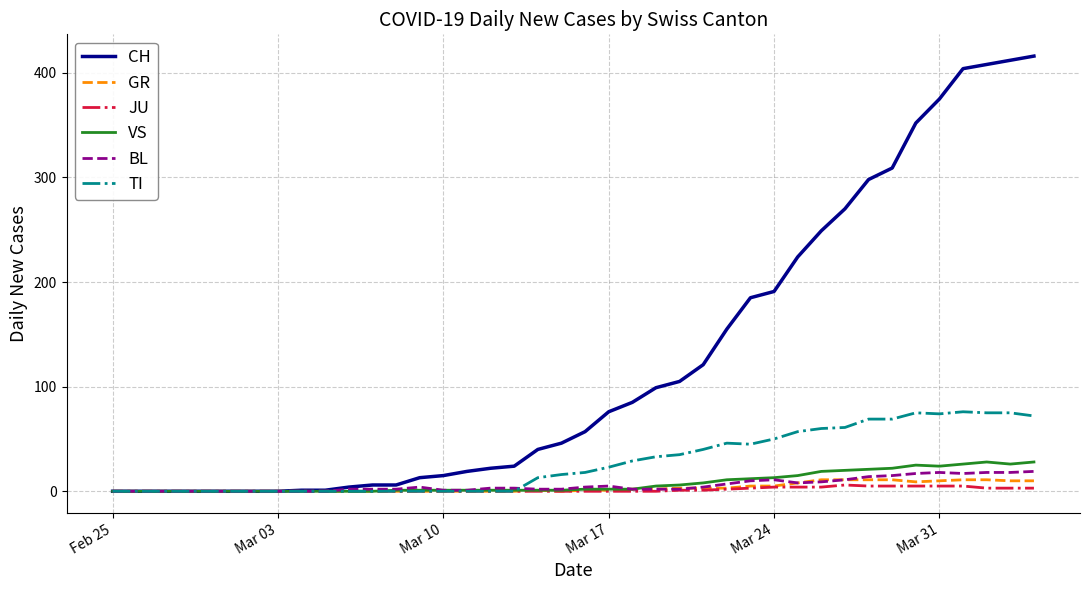

Which series has the largest range (max minus min)?

CH